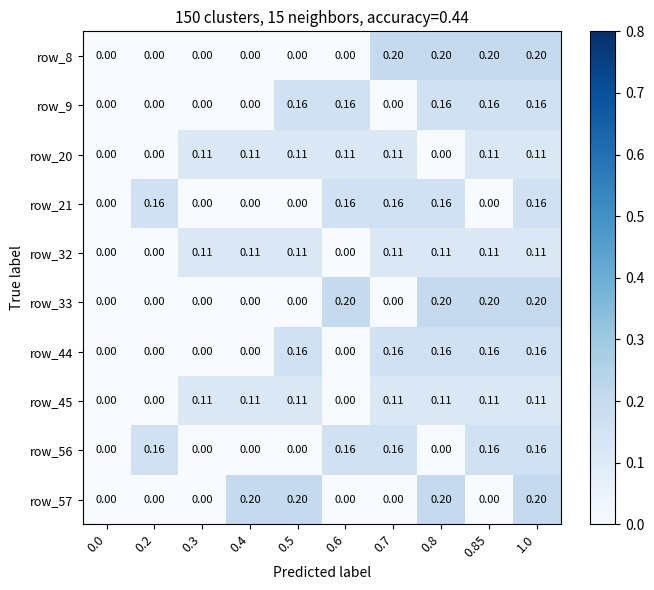

Is the value of row_32 at 0.7 greater than the value of row_44 at 0.6?

Yes